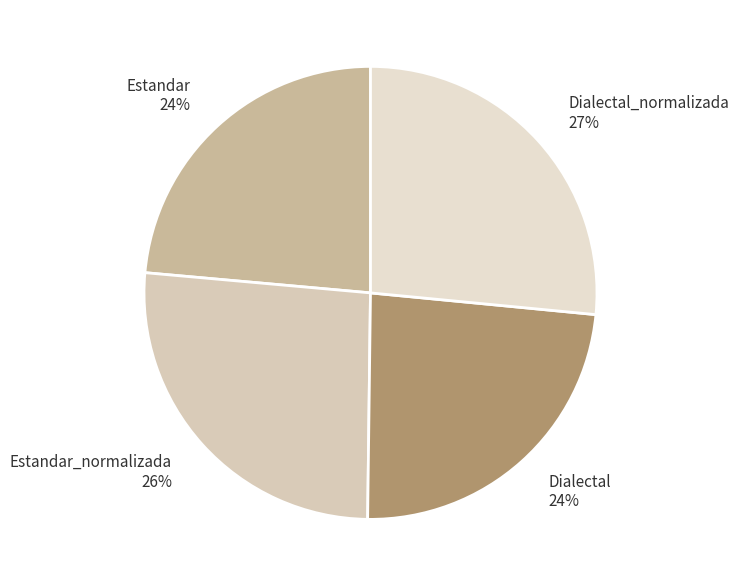

Is Dialectal_normalizada the majority of the pie?

No